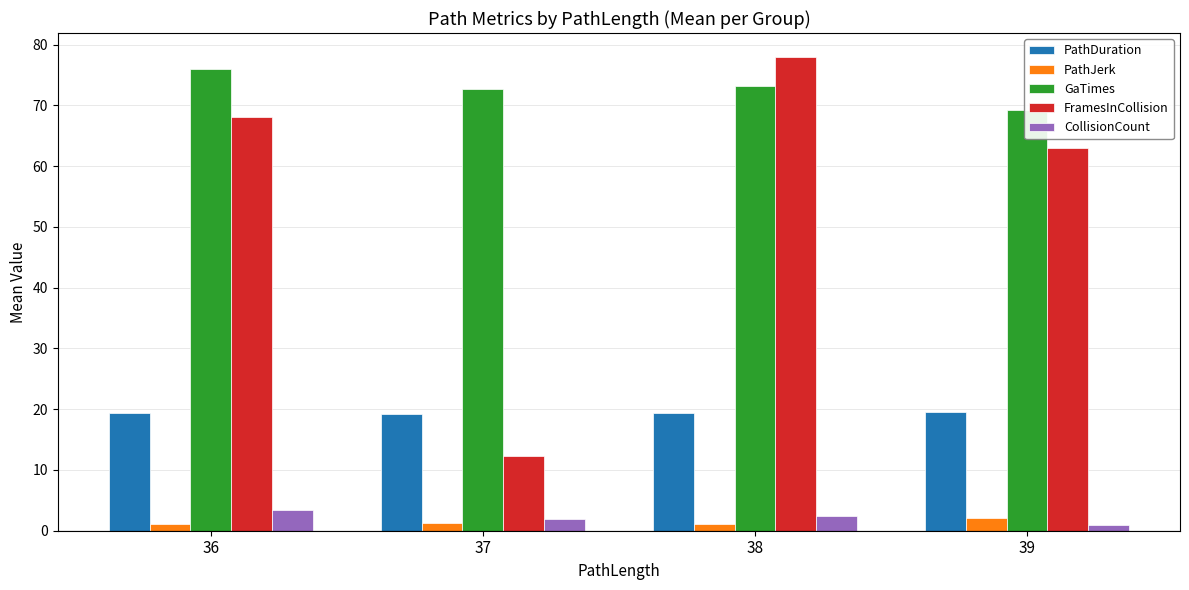

At how many categories does at least one series exceed 45?

4